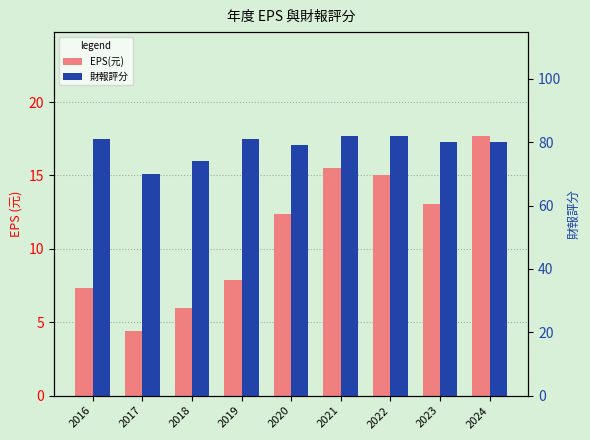

At how many categories does at least one series exceed 33?

9